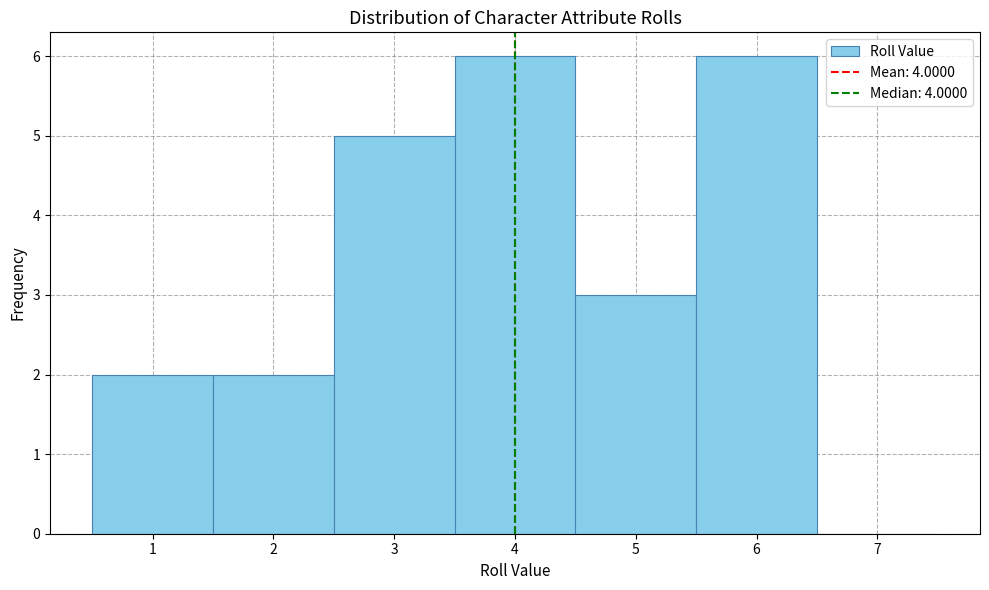

How tall is the bar that spans 1.5 to 2.5 on the x-axis? The values are not printed on the chart, so give them approximately, as read against the axis.

2